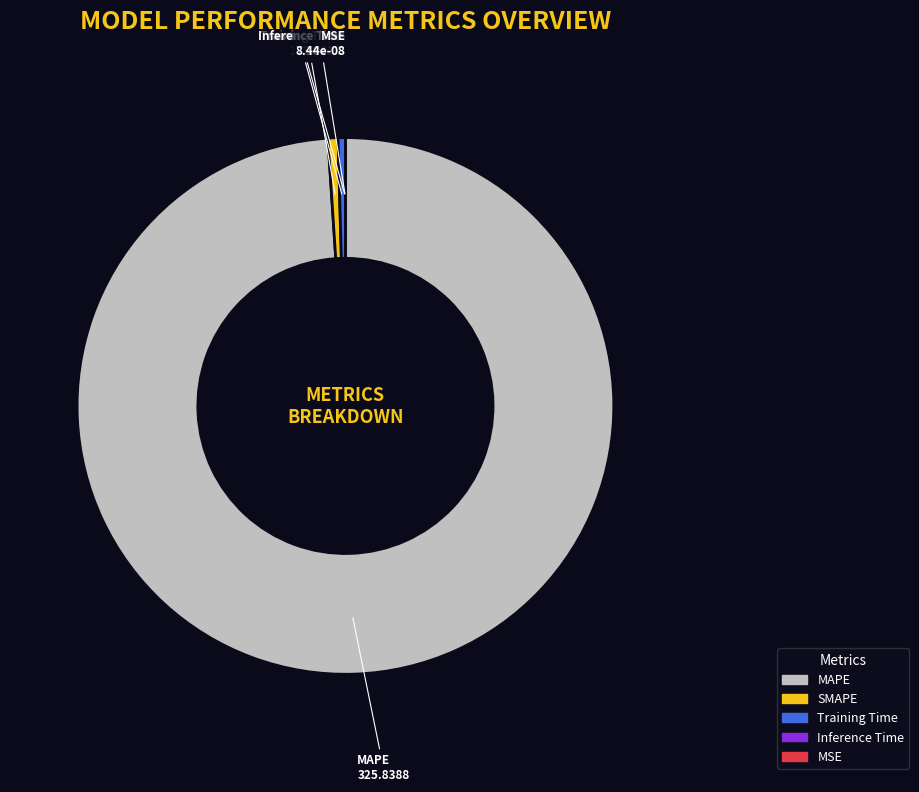

The SMAPE slice represents 9% of the pie. True or false?

False